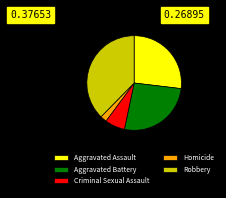

How many slices are in this pie chart?

5